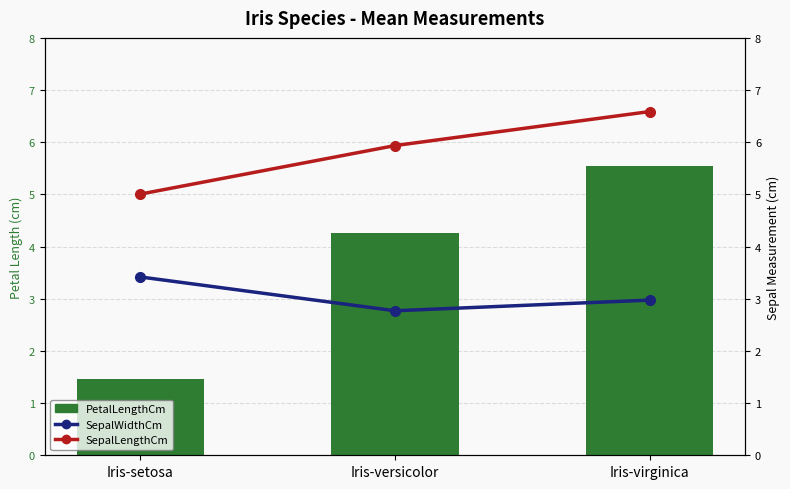

List the series in order of their peak value, lowest first.

SepalWidthCm, PetalLengthCm, SepalLengthCm